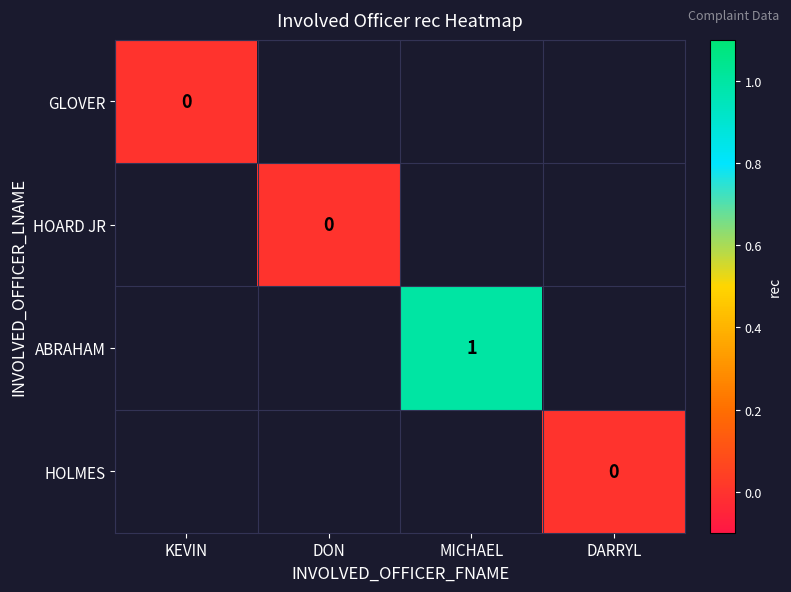

The ABRAHAM series shows 2 at MICHAEL. True or false?

False